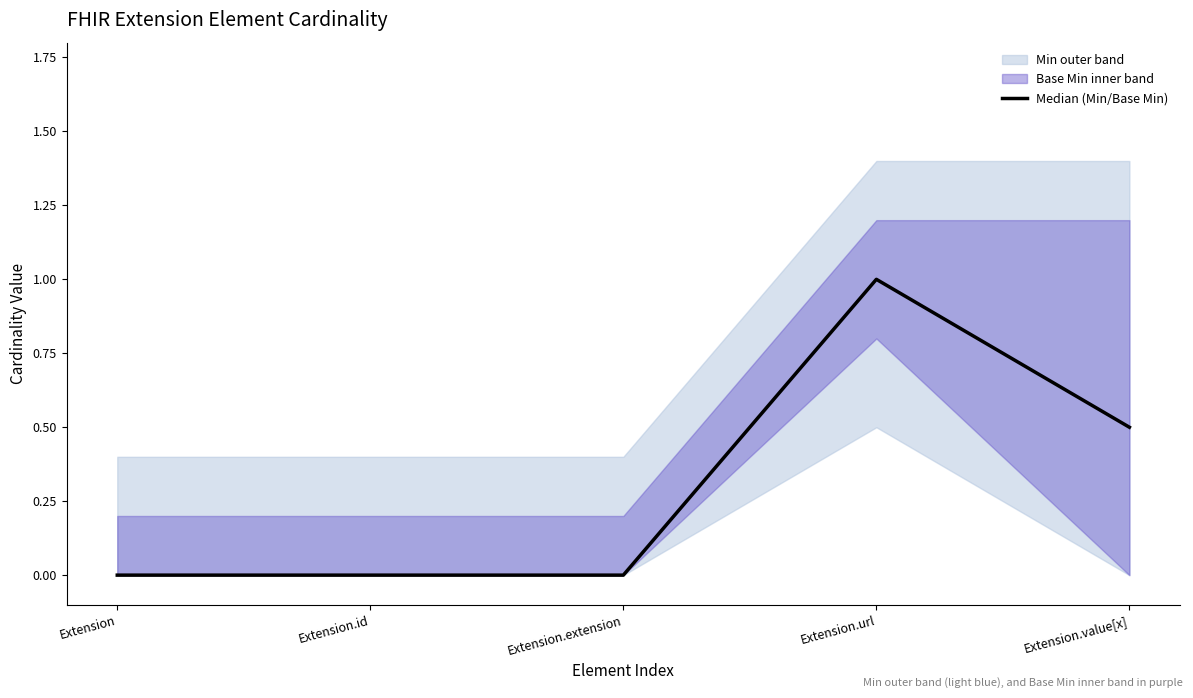

What is the label of the 1st point from the right?

Extension.value[x]